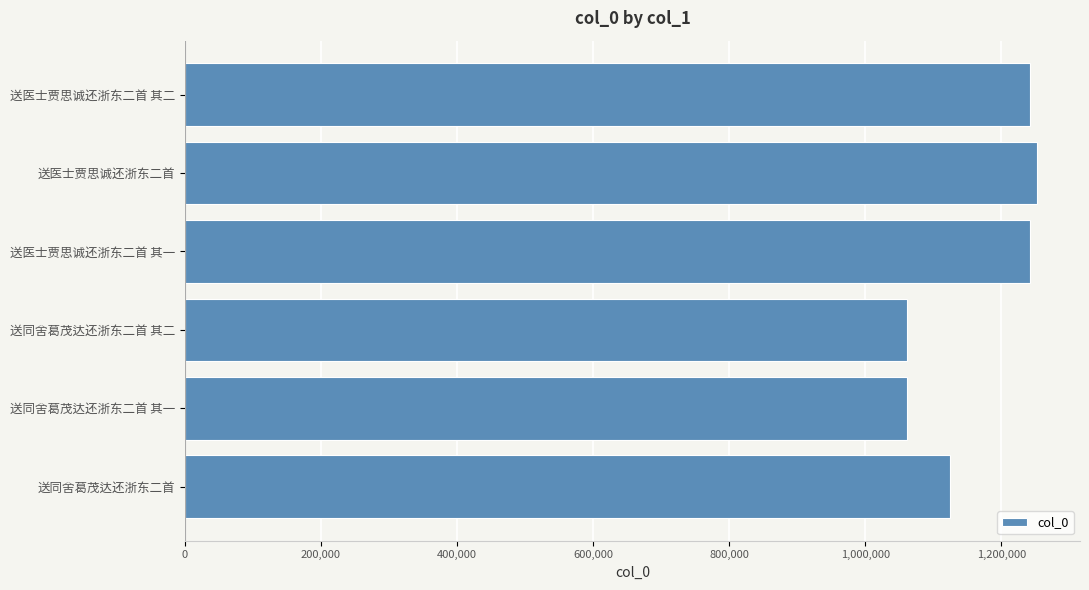

What is the difference between the second highest and minimum values?

180270